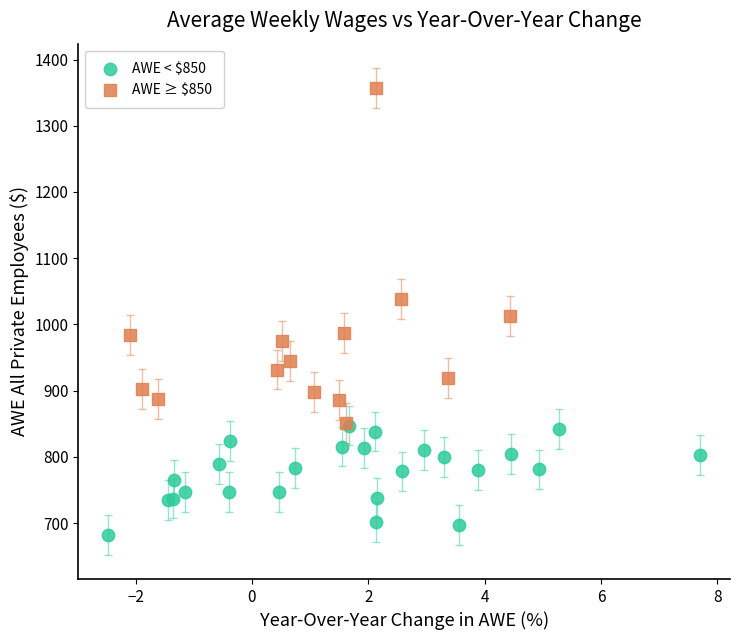

What are all the series names shown in the legend?

AWE < $850, AWE ≥ $850